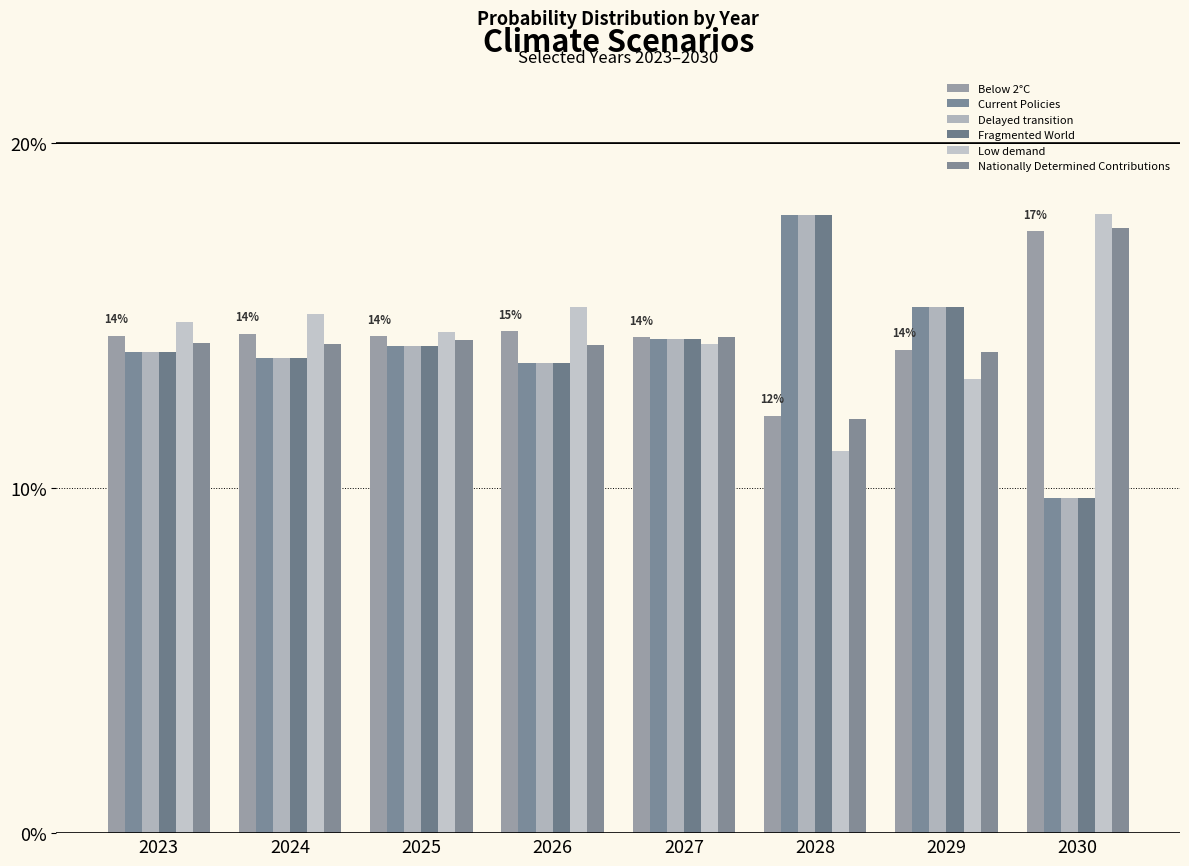

Where is Current Policies nearest to the value 0?

2030